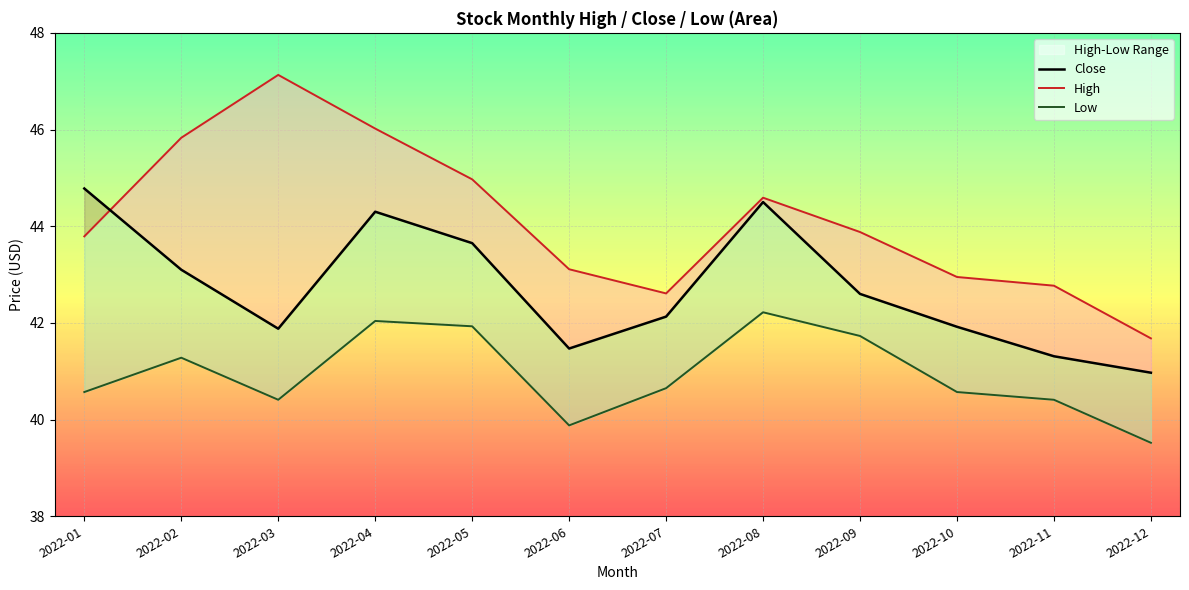

At which category does High reach its first local peak?

2022-03